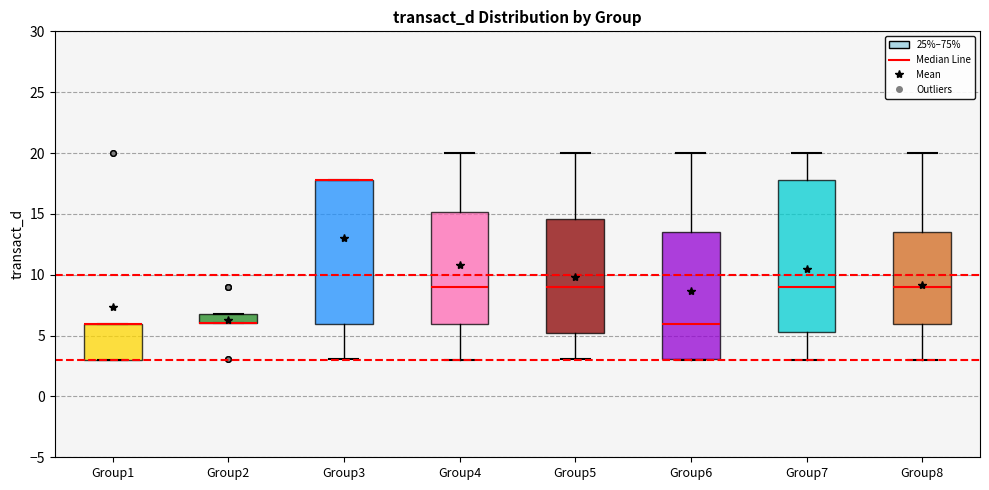

Reading left to right, read every box against the y-axis: the position of its median line, the range the box covers, and the ends of its whiskers. The values are not printed on the chart, so give them approximately, as read against the axis.

Group1: median 6.0 (drawn on the box's upper edge), box 3.0 to 6.0, whiskers 3.0 to 6.0
Group2: median 6.0 (drawn on the box's lower edge), box 6.0 to 6.5, whiskers 6.0 to 6.5
Group3: median 18.0 (drawn on the box's upper edge), box 6.0 to 18.0, whiskers 3.0 to 18.0
Group4: median 9.0, box 6.0 to 15.0, whiskers 3.0 to 20.0
Group5: median 9.0, box 5.0 to 14.5, whiskers 3.0 to 20.0
Group6: median 6.0, box 3.0 to 13.5, whiskers 3.0 to 20.0
Group7: median 9.0, box 5.5 to 18.0, whiskers 3.0 to 20.0
Group8: median 9.0, box 6.0 to 13.5, whiskers 3.0 to 20.0